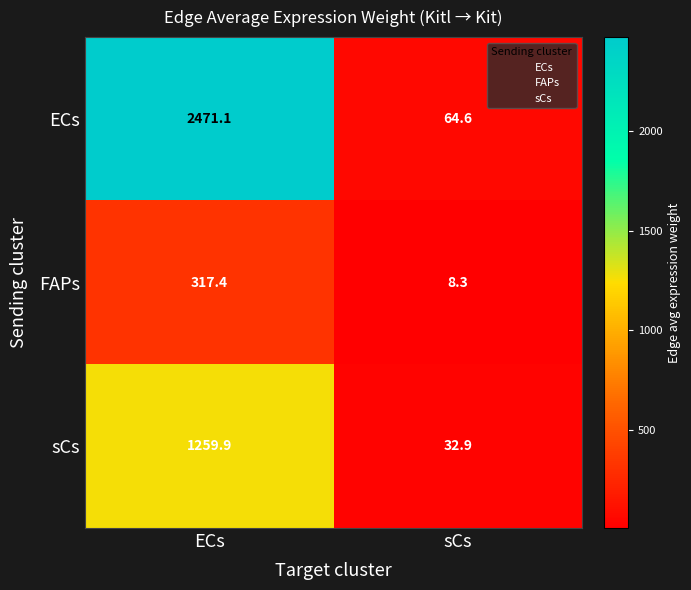

At ECs, list the series in order from smallest to largest.

FAPs, sCs, ECs